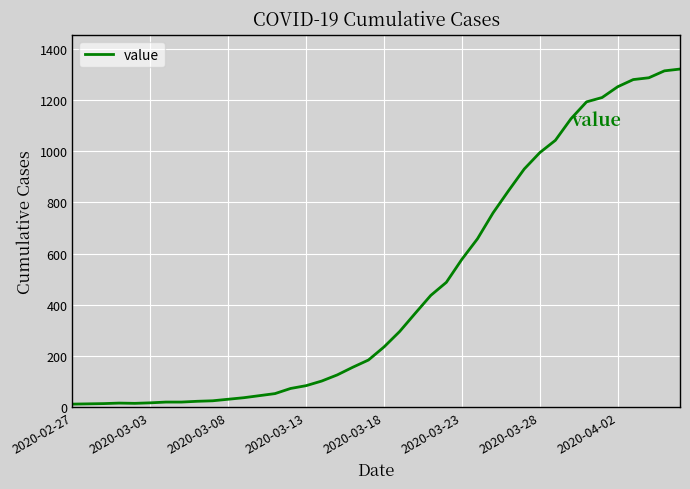

What is the maximum value shown in the chart?

1320